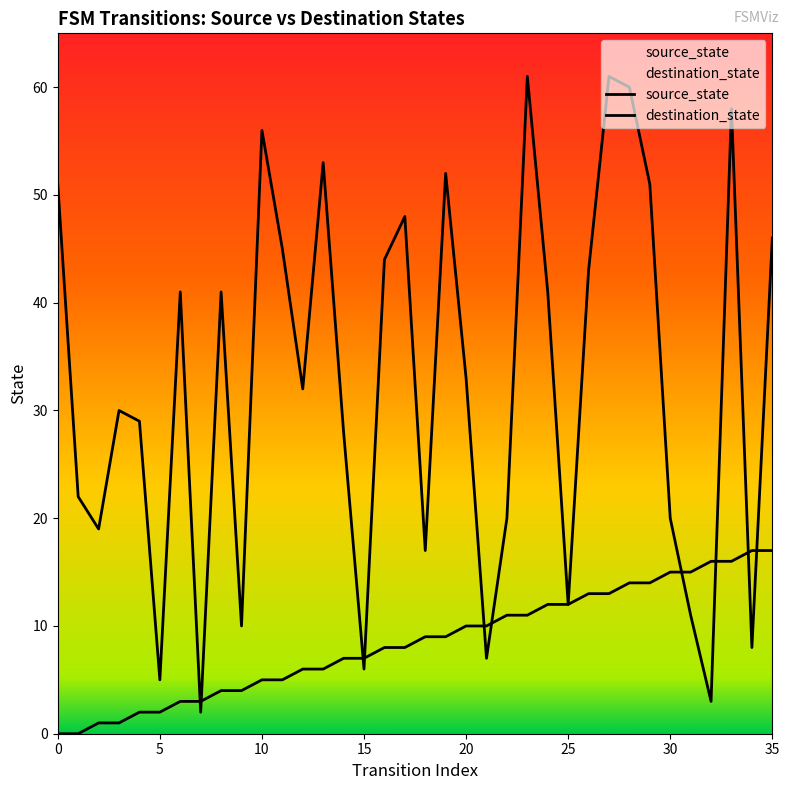

What is the total value across all series at 1?

22